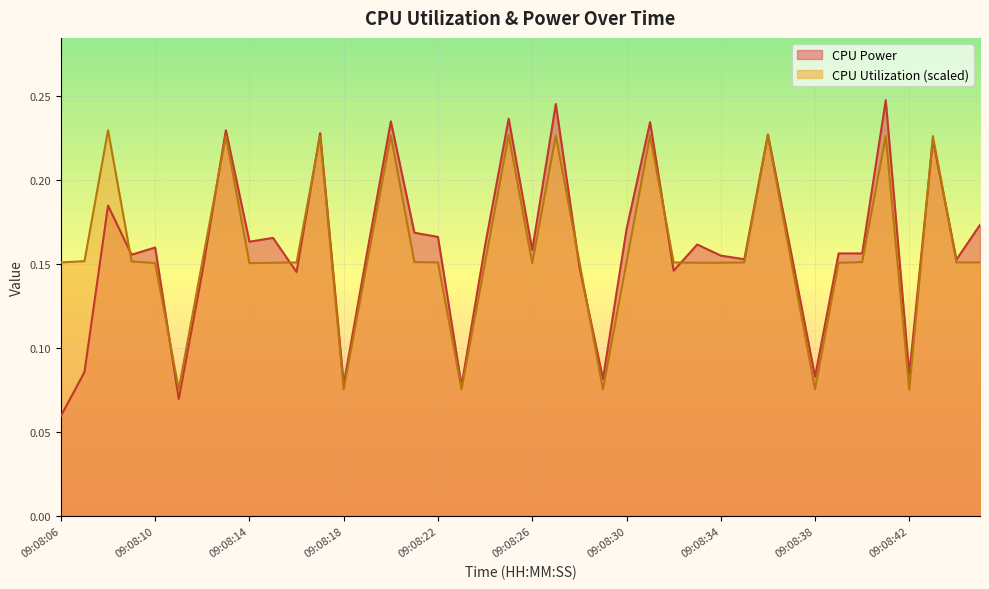

How many times do CPU Utilization and CPU Power cross each other?

11